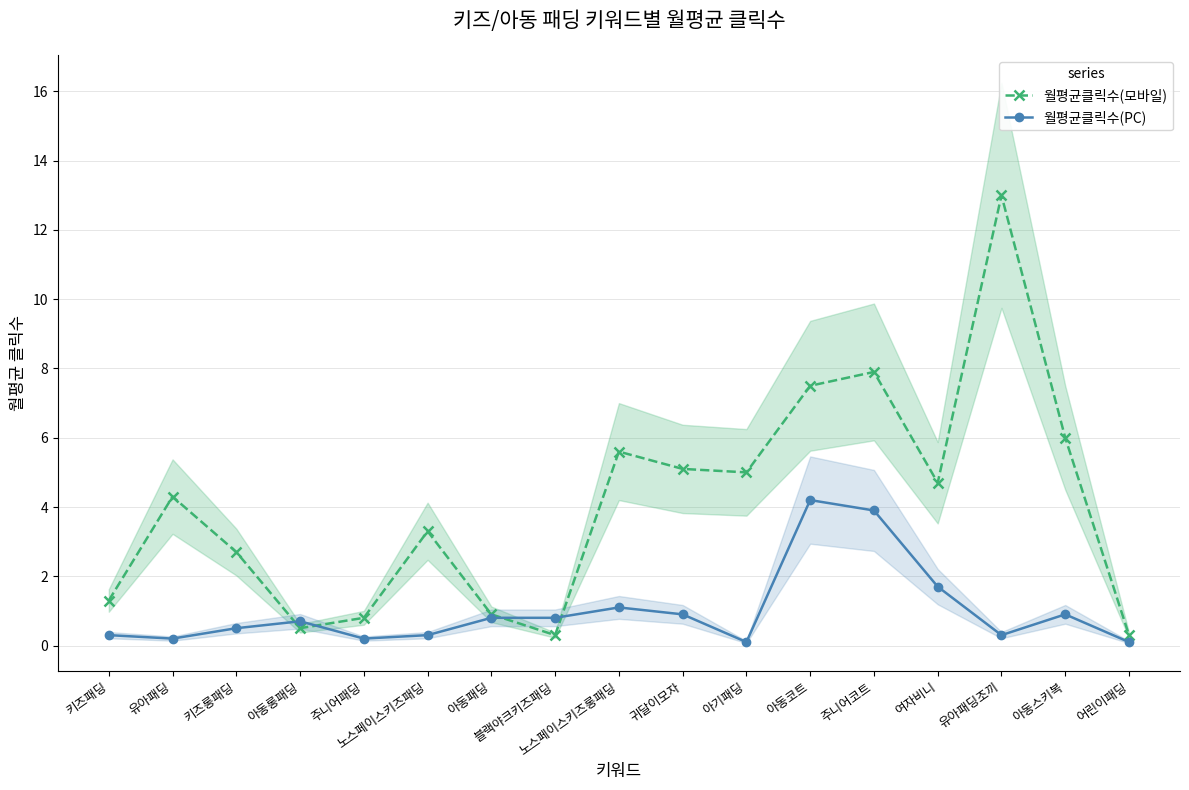

What are all the series names shown in the legend?

월평균클릭수(모바일), 월평균클릭수(PC)